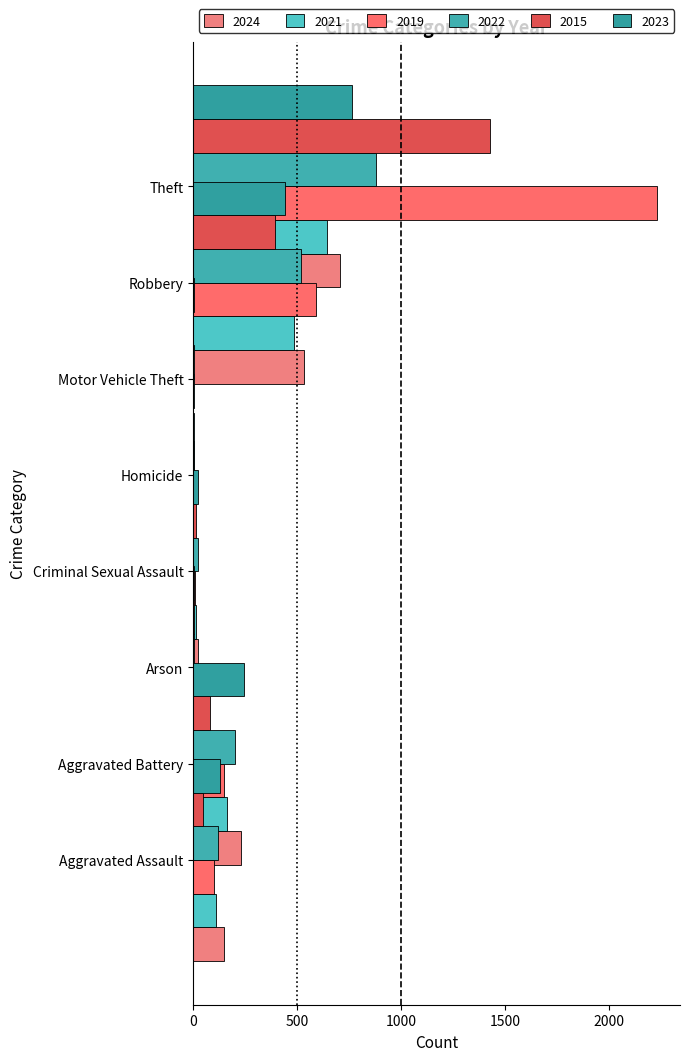

The 2024 series shows 148 at Aggravated Assault. True or false?

True